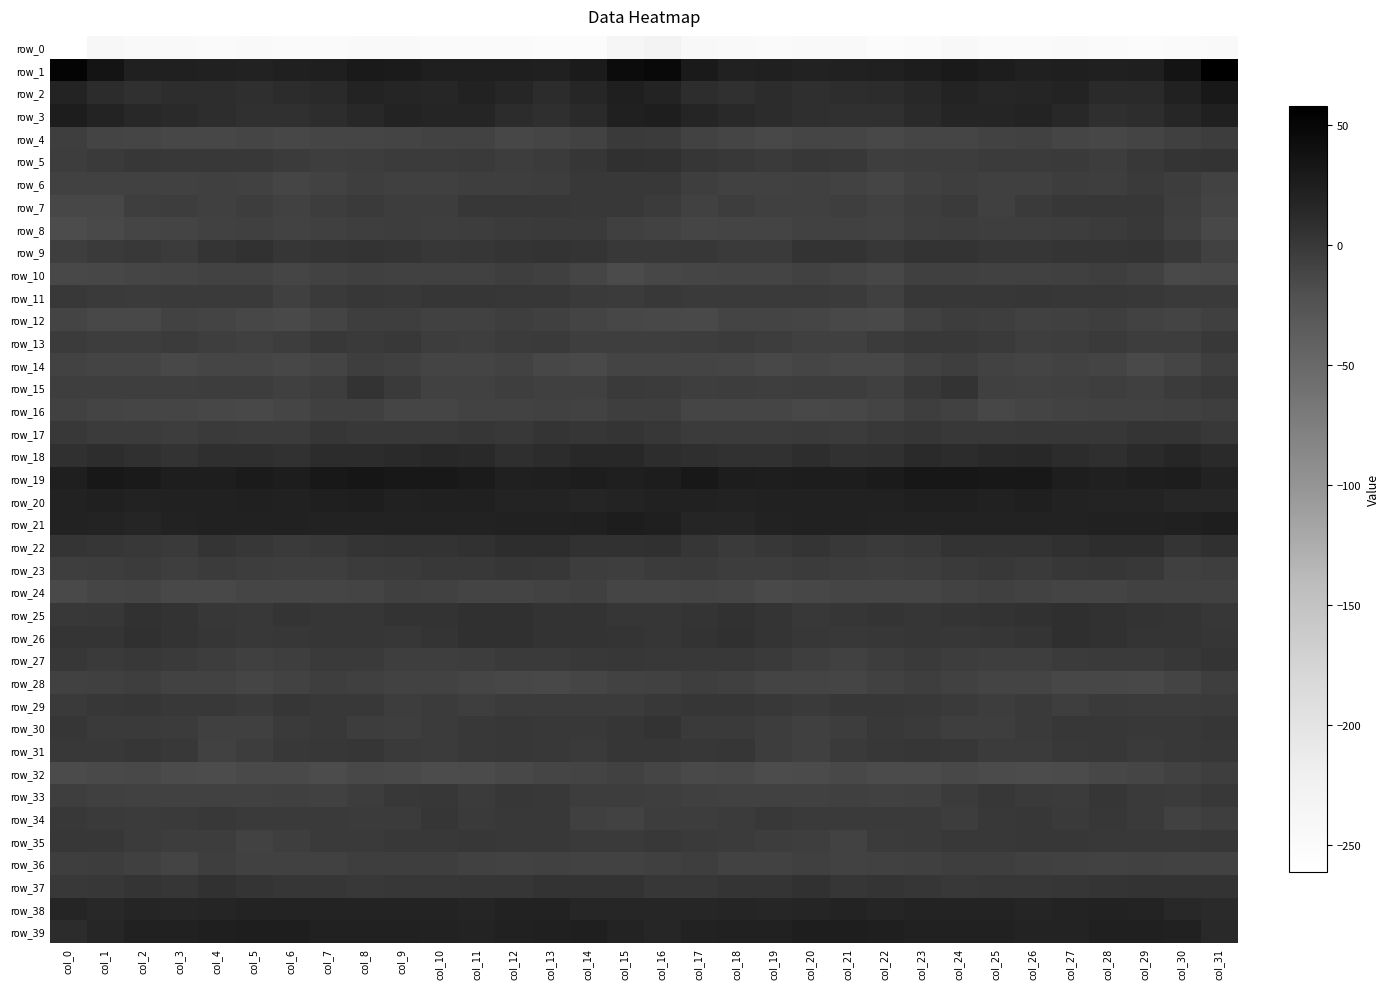

What is the sum of all row_35 values?

-56.6